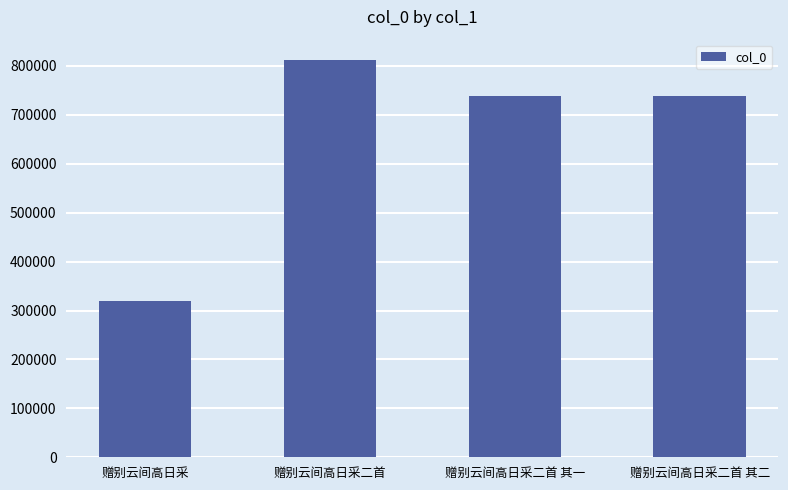

What is the average value?

652322